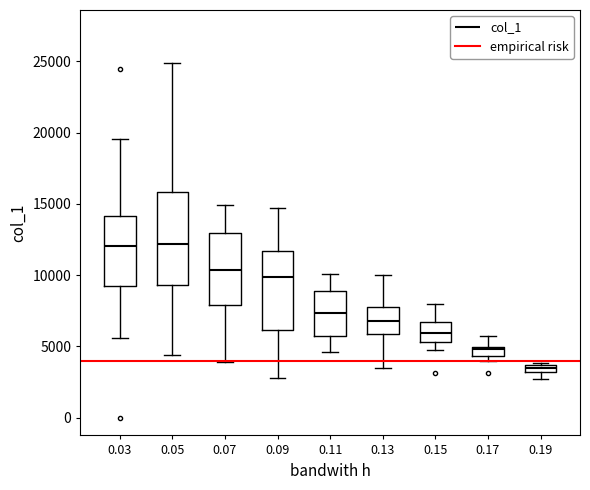

Which box's median line is the lowest?

0.19